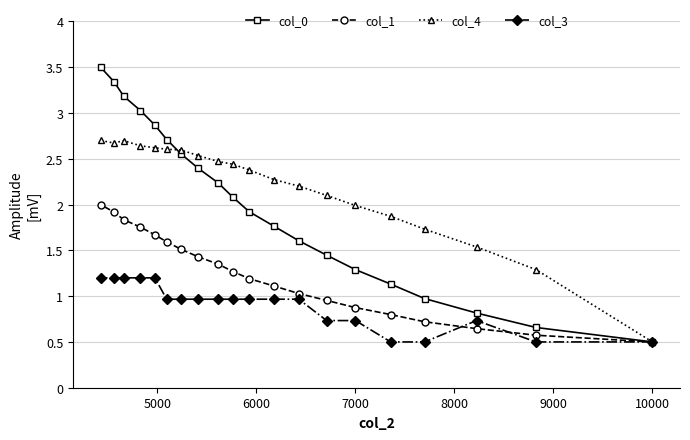

What is the maximum value for col_0?

3.5